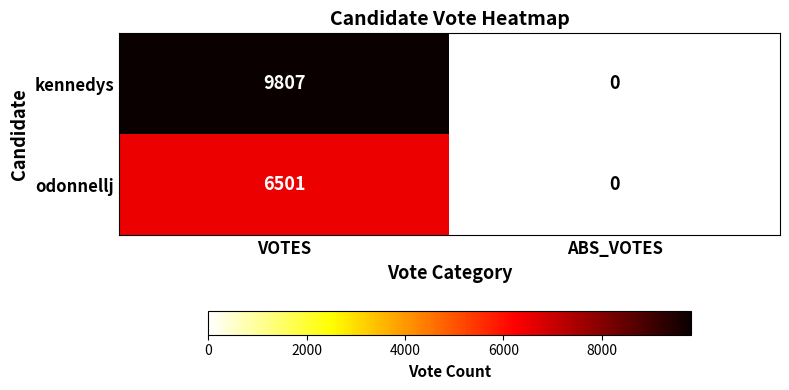

Rank the series by their average value, from lowest to highest.

odonnellj, kennedys